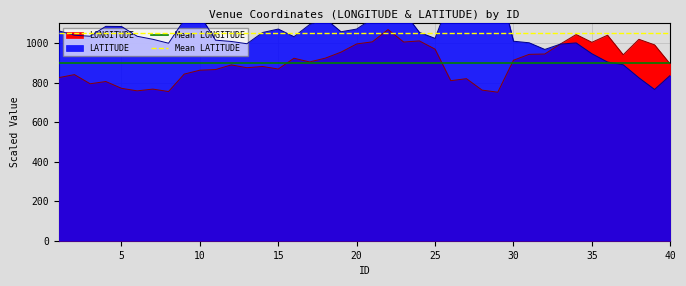

What is the maximum value for LONGITUDE?

1069.0